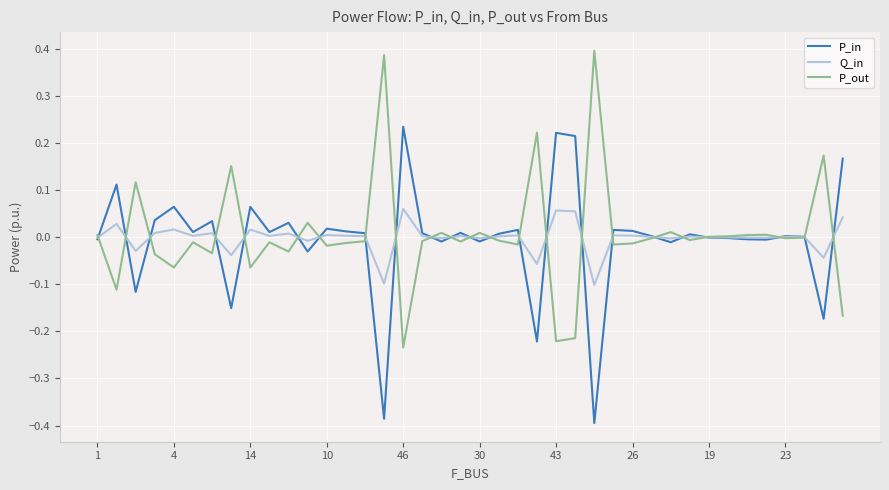

Rank the series by their maximum value, from lowest to highest.

Q_in, P_in, P_out